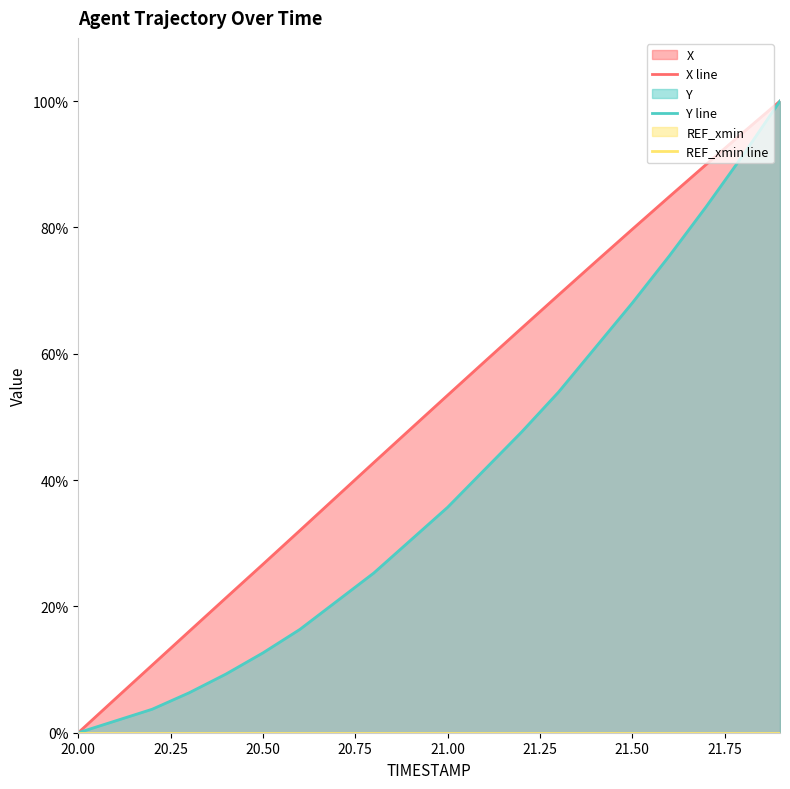

What is the maximum value for Y line?

100.0